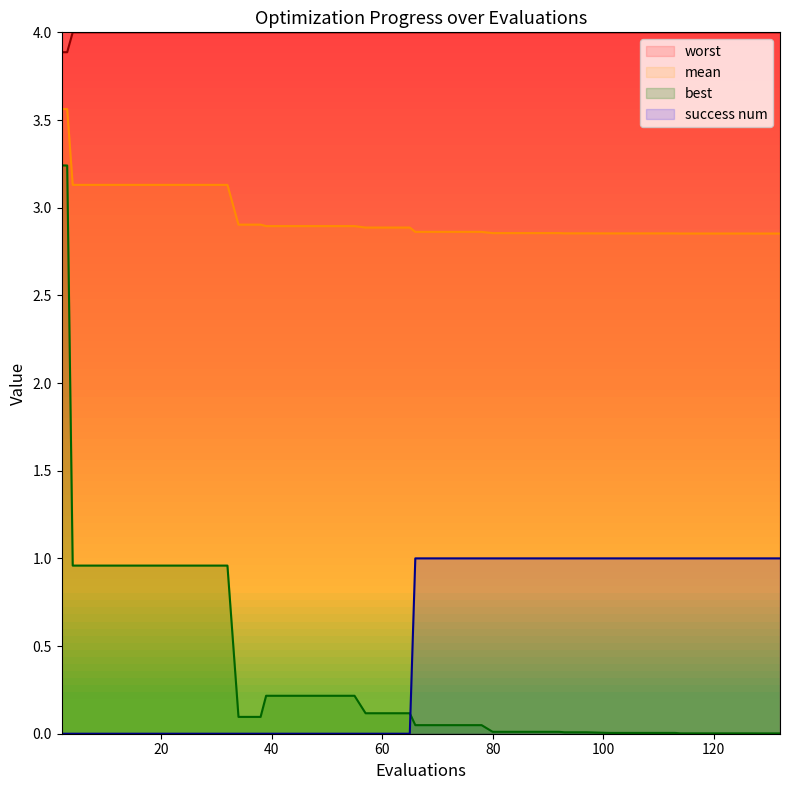

What is the difference between the maximum and minimum values in the best series?

3.2